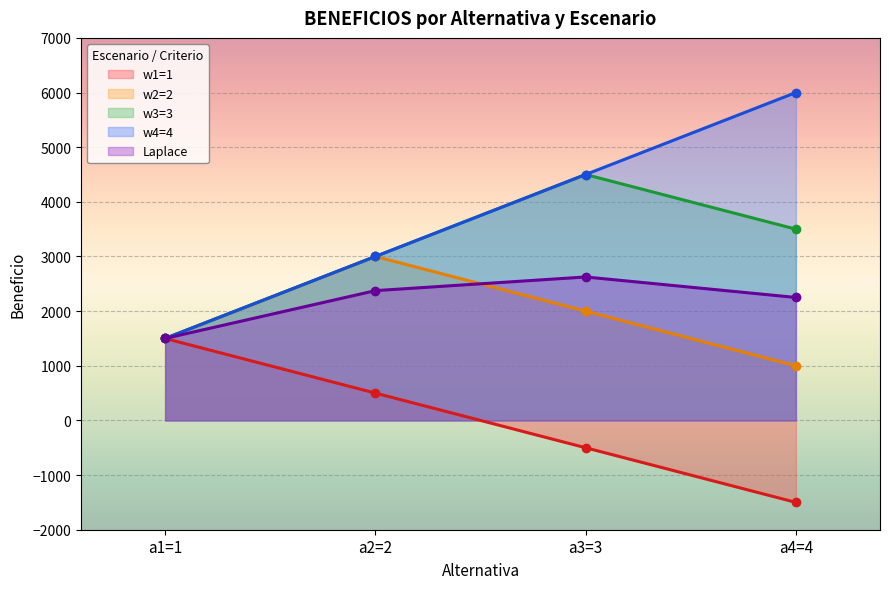

What is the sum of the w4=4 values at a2=2 and a3=3?

7500